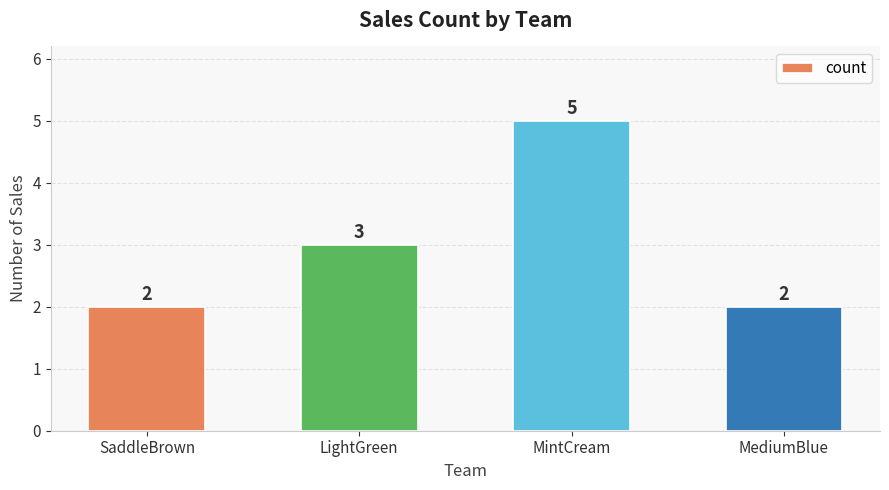

At which label is the value closest to 3?

LightGreen